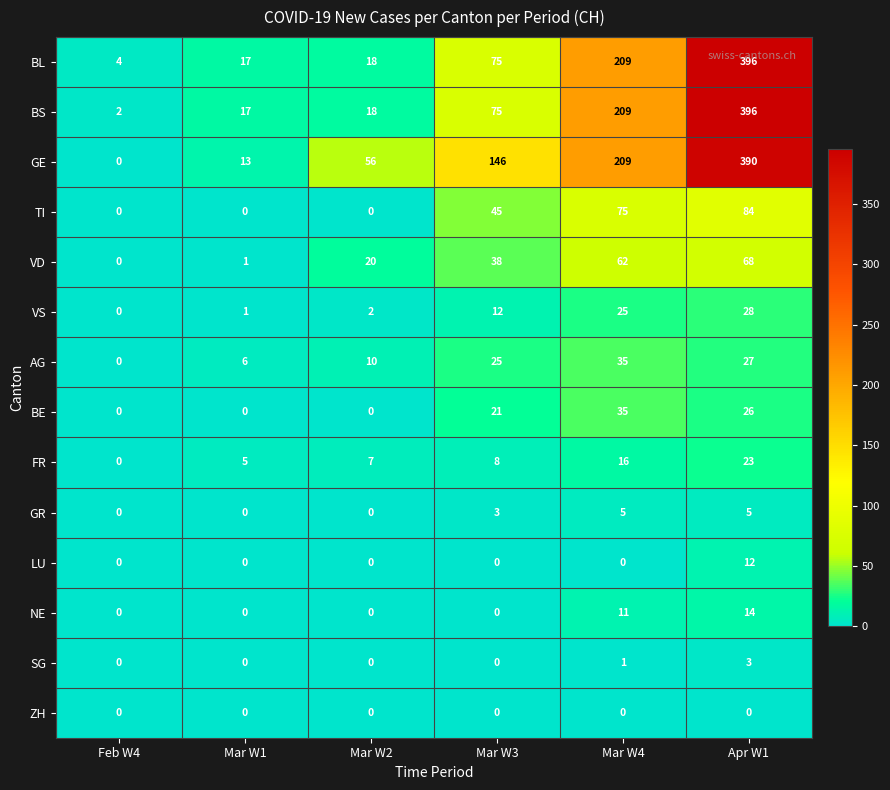

Which series has the widest spread of values?

BS